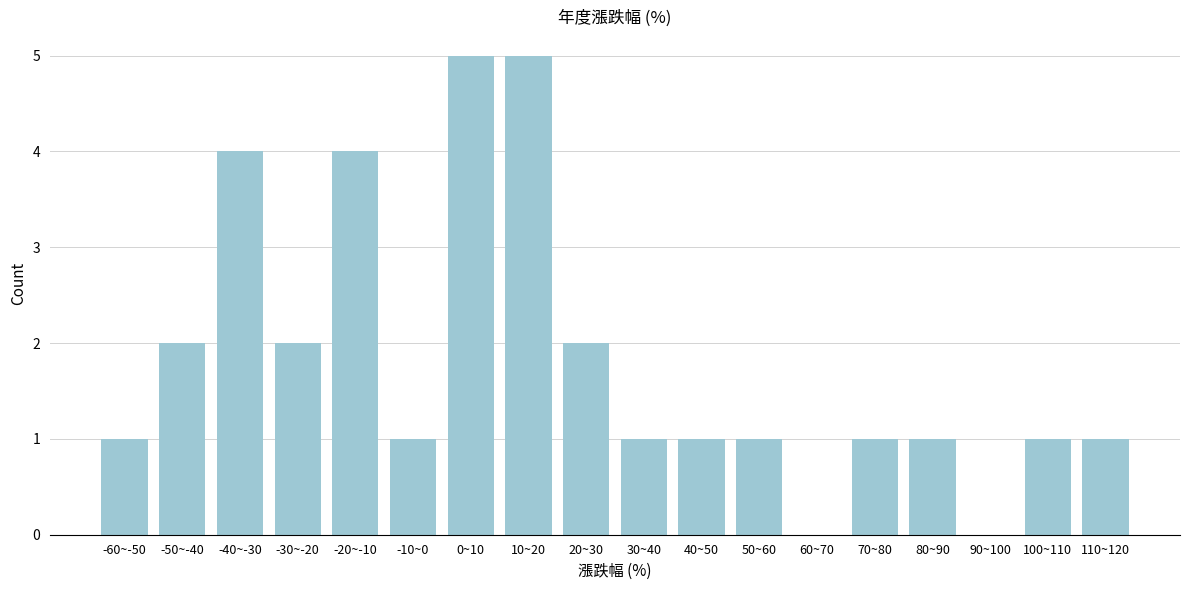

Reading left to right, list all the values displayed in this chart.

-60~-50=1	-50~-40=2	-40~-30=4	-30~-20=2	-20~-10=4	-10~0=1	0~10=5	10~20=5	20~30=2	30~40=1	40~50=1	50~60=1	60~70=0	70~80=1	80~90=1	90~100=0	100~110=1	110~120=1